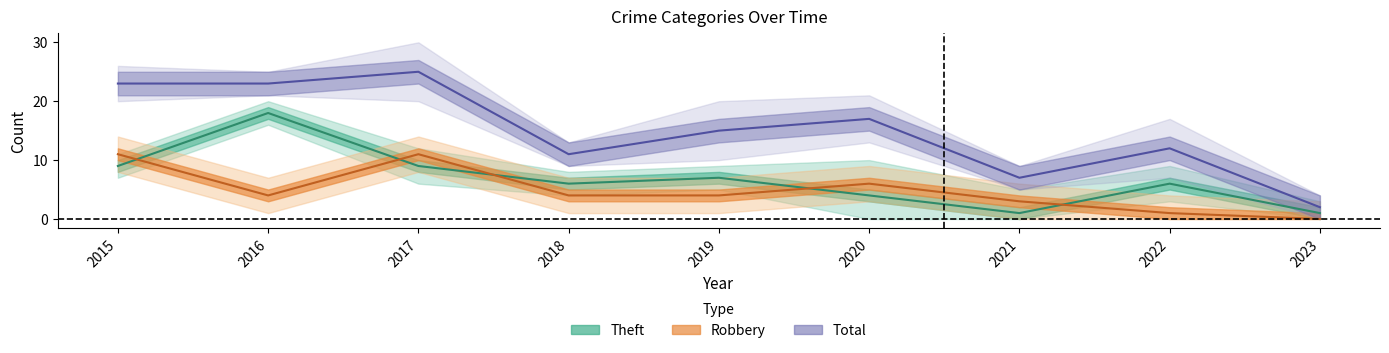

What is the sum of the Robbery values at 2022 and 2017?

12